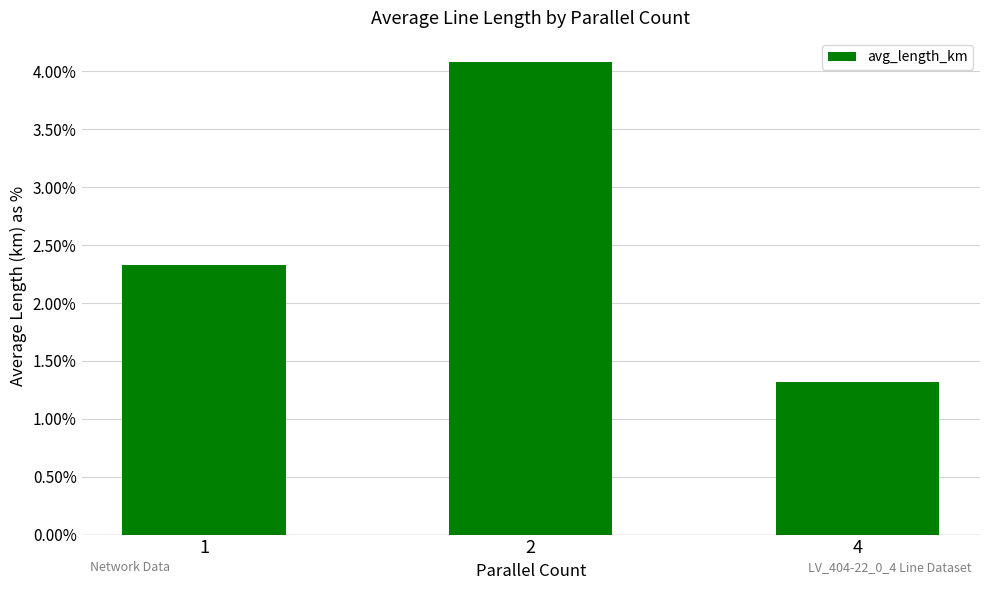

Are the bars grouped side by side (vs. stacked)?

No